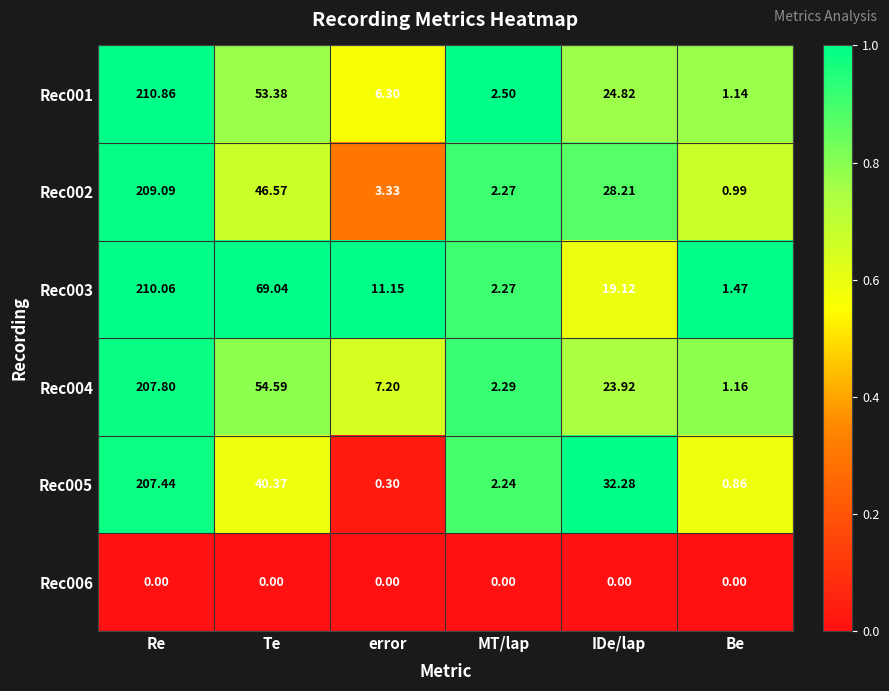

Which category has the highest value in the Rec005 series?

Re